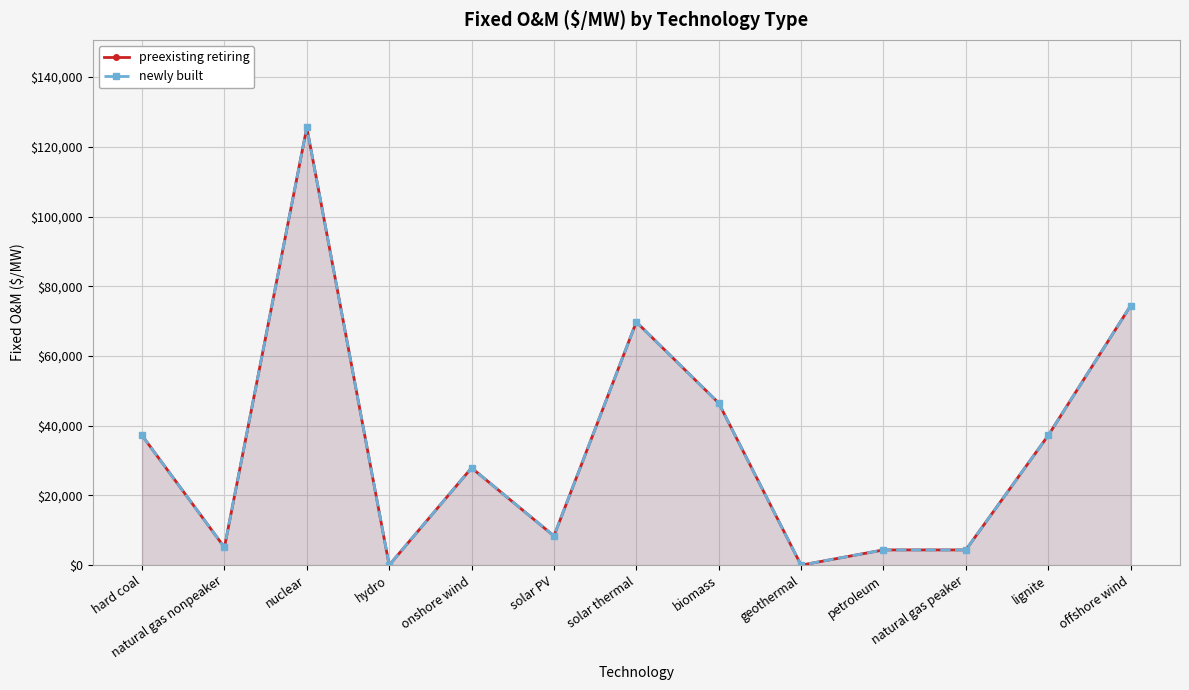

What is the difference between the preexisting retiring values at geothermal and biomass?

46500.0